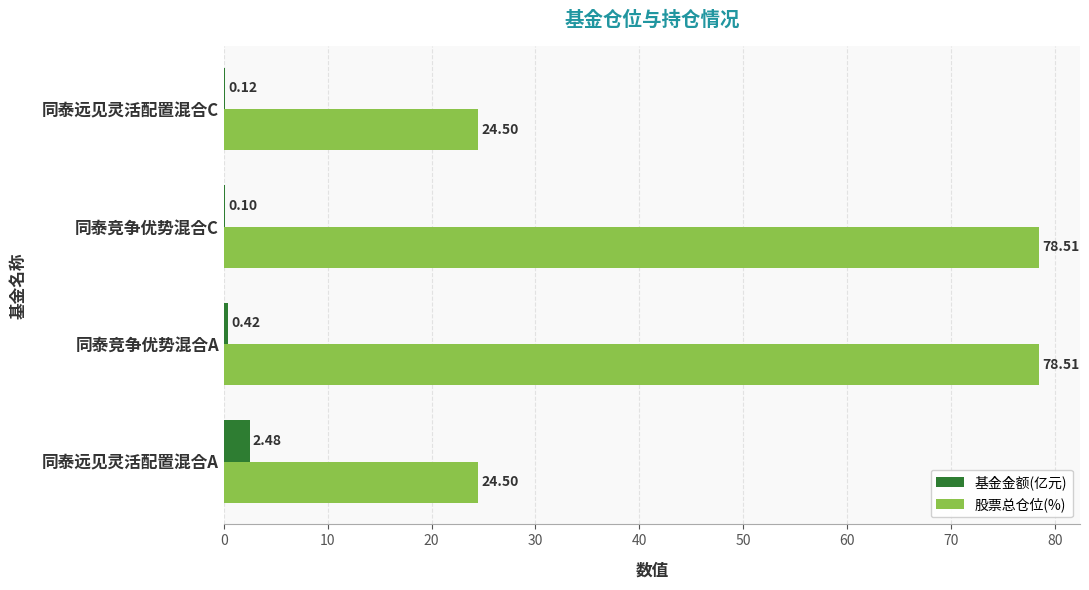

At which label is 基金金额(亿元) closest to 1?

同泰竞争优势混合A